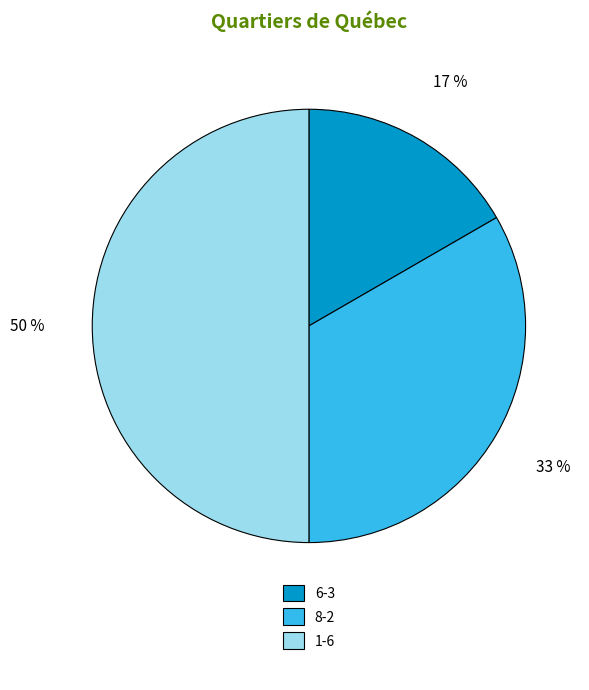

To the nearest percent, what portion does 1-6 represent?

50%